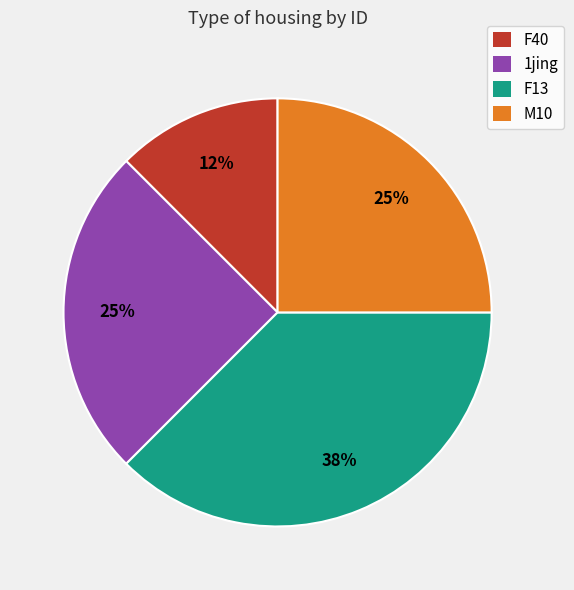

To the nearest percent, what is the average slice percentage?

25%